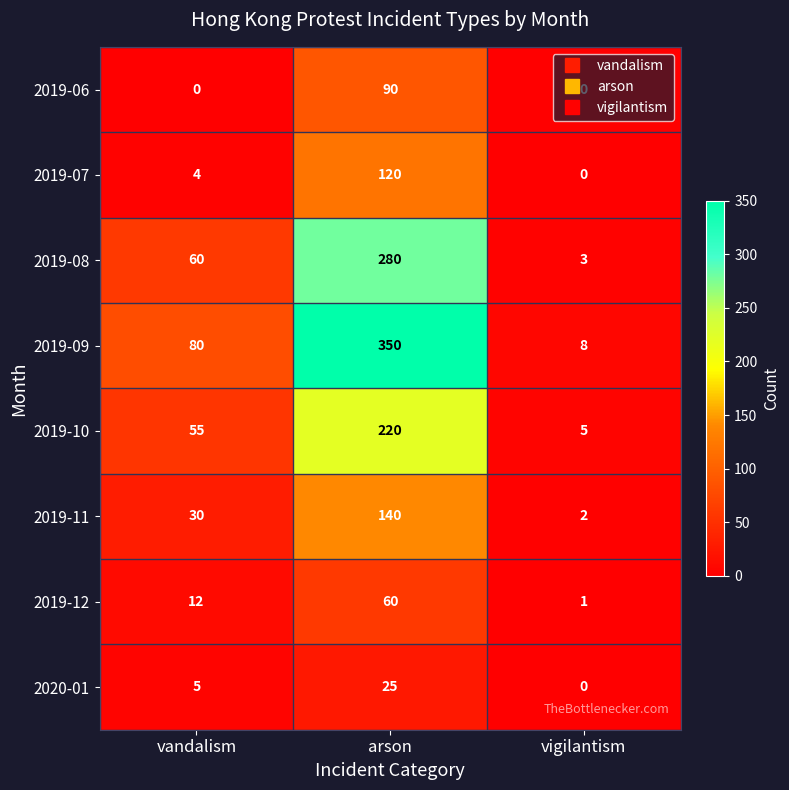

True or false: 2019-10 has a value of 55 at vandalism.

True